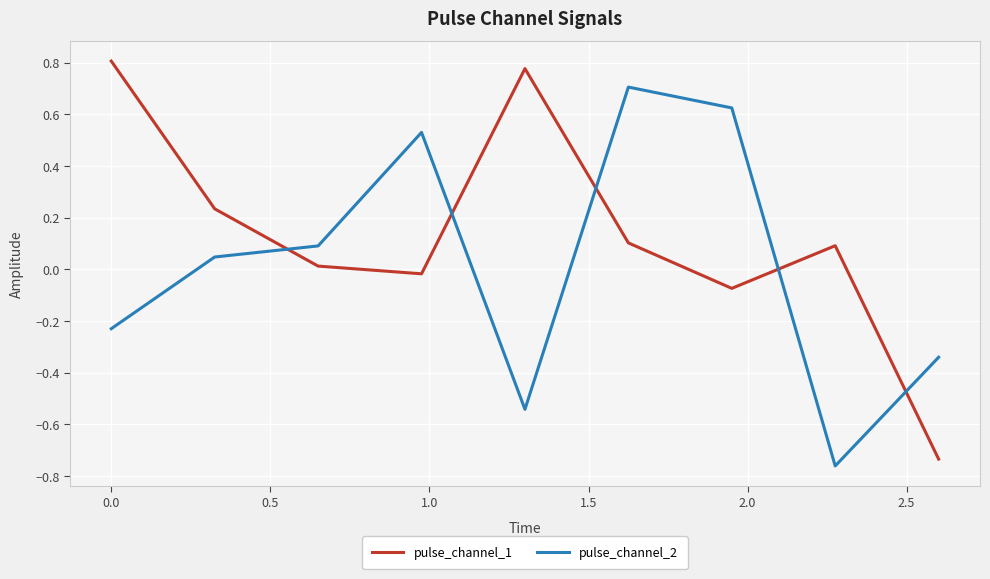

How many values in the pulse_channel_1 series are below 0?

3